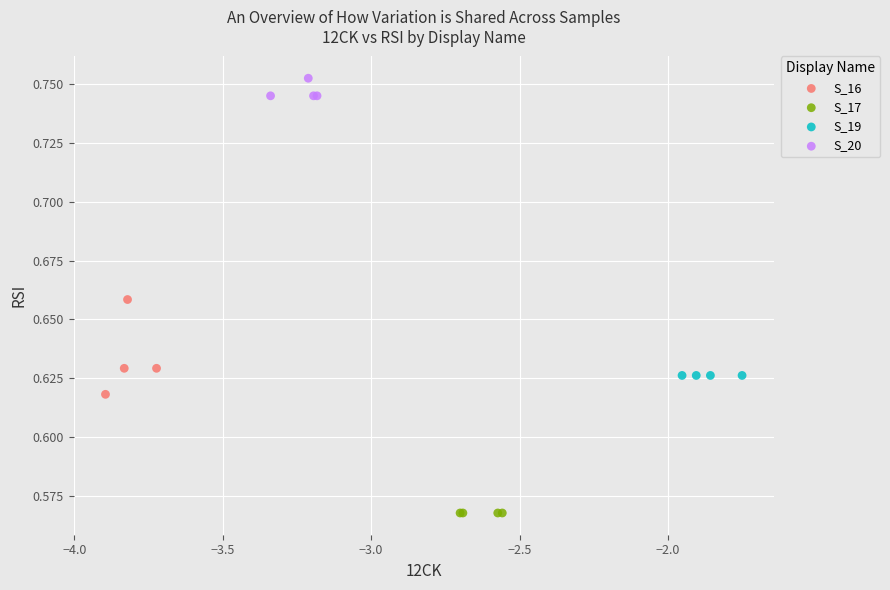

Which series reaches the minimum Y coordinate?

S_17